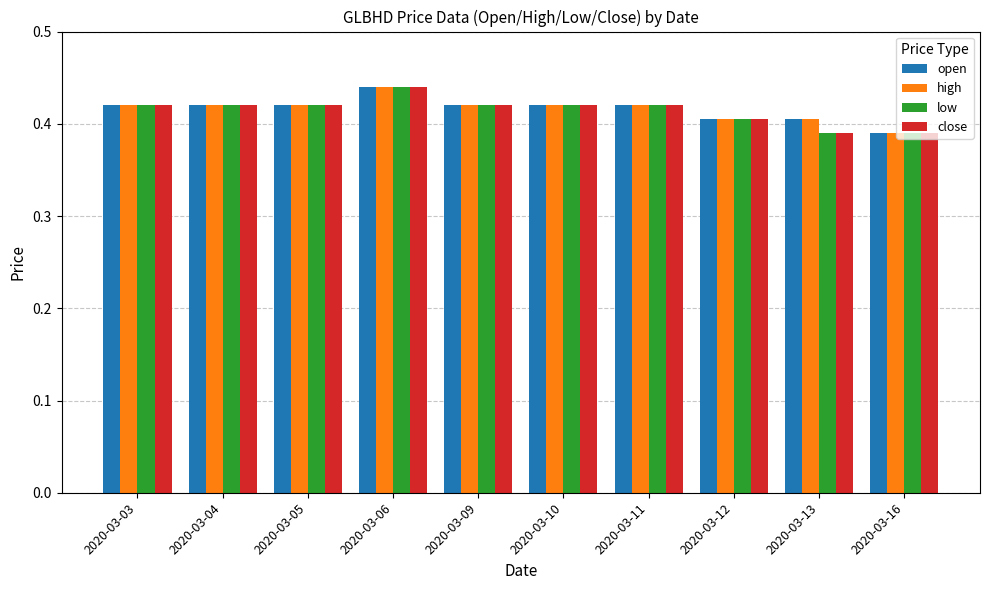

What is the sum of all open values?

4.2